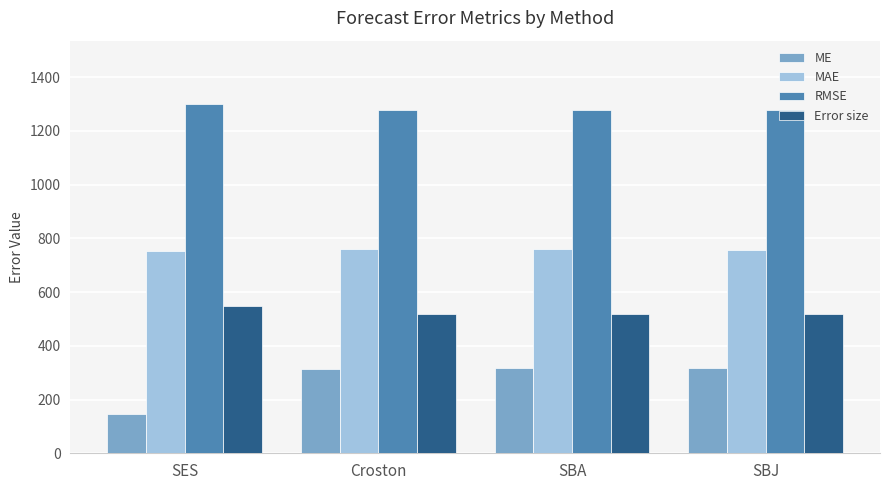

True or false: ME has a value of 113.8 at SBA.

False